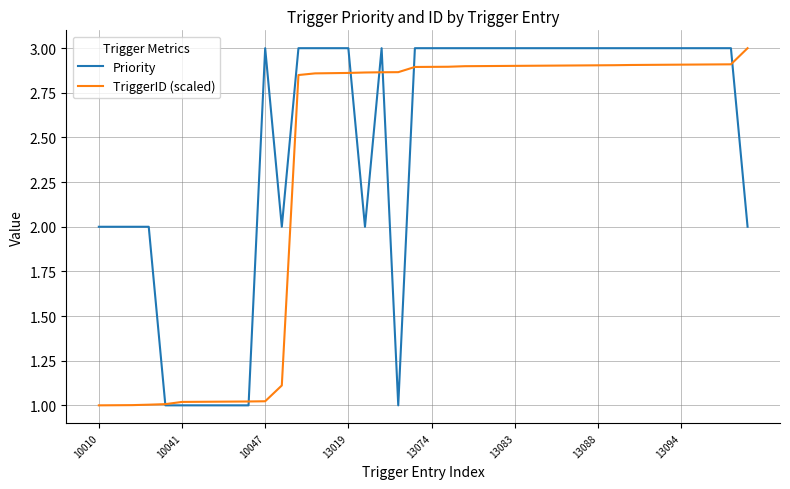

Which series has the largest total across all categories?

Priority